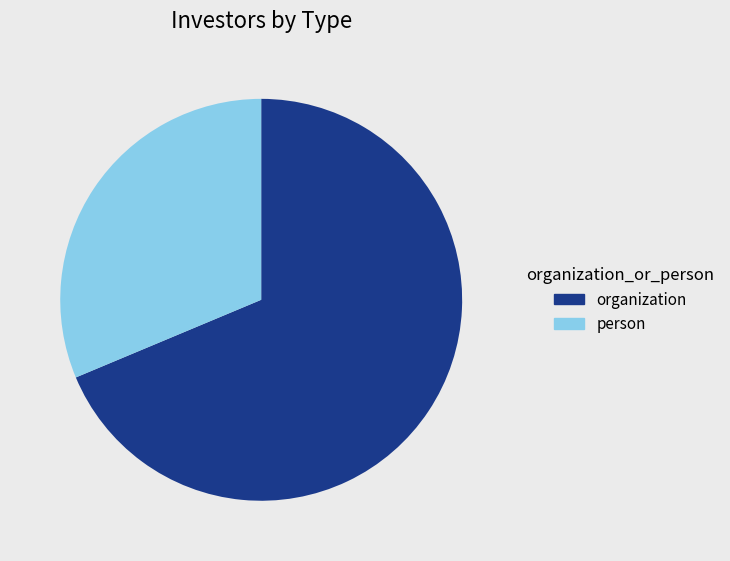

Between organization and person, which is larger?

organization